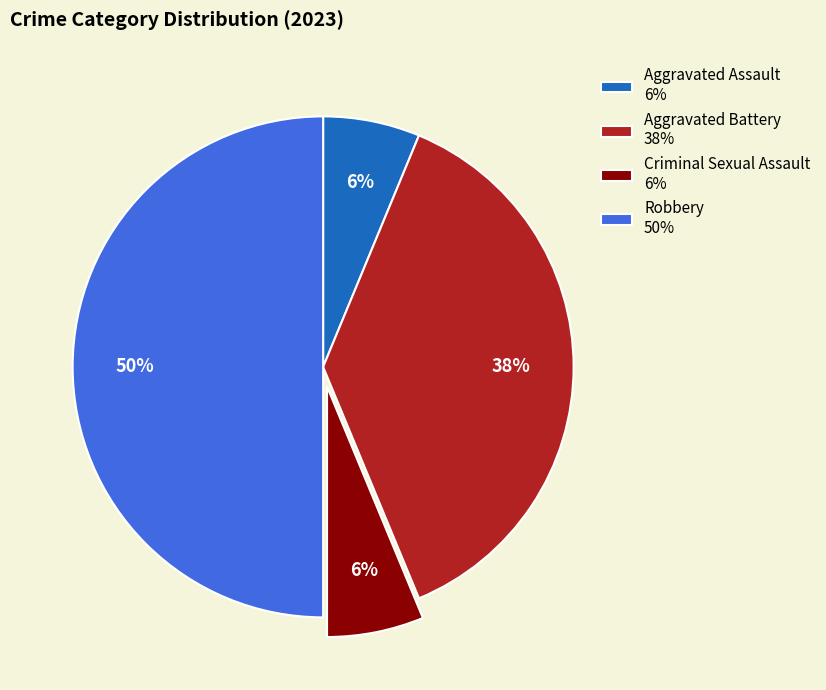

To the nearest percent, what portion does Aggravated Assault 6% represent?

6%